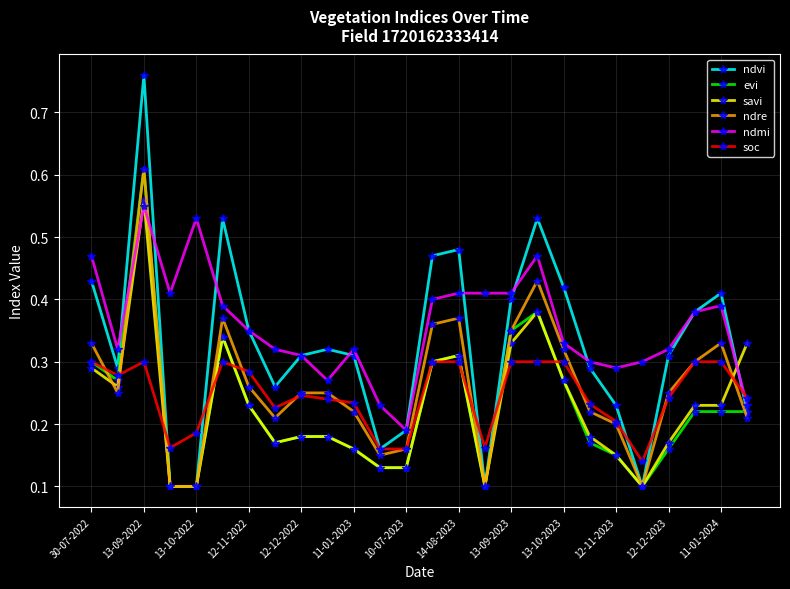

Which series has the widest spread of values?

ndvi